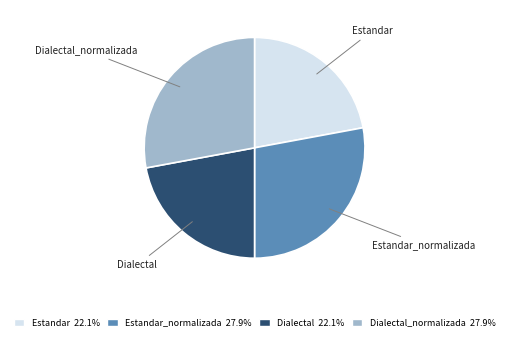

Approximately how many times larger is the value at Estandar 22.1% compared to Dialectal 22.1%?

1.0